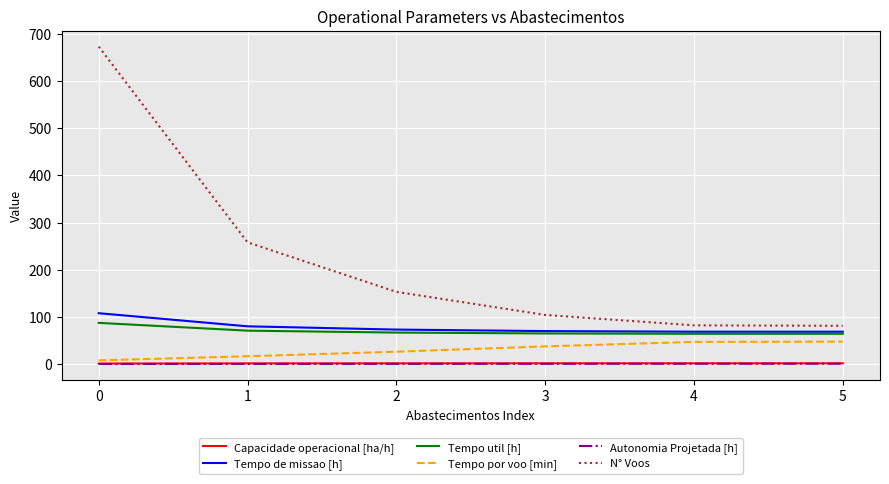

True or false: Capacidade operacional [ha/h] and N° Voos cross at least once.

False